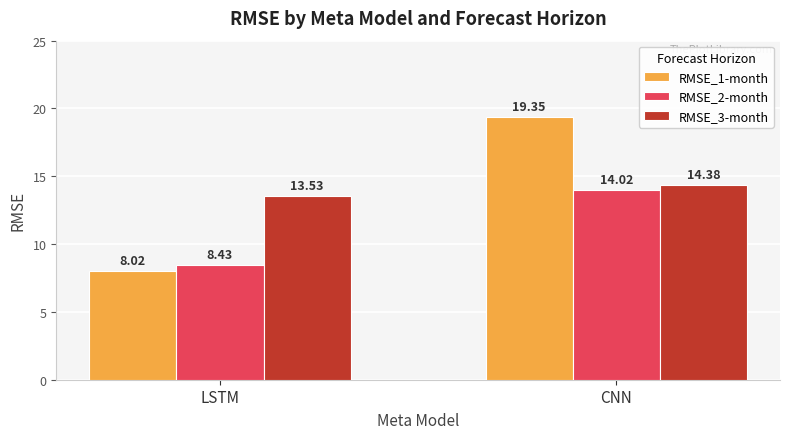

What are all the series names shown in the legend?

RMSE_1-month, RMSE_2-month, RMSE_3-month